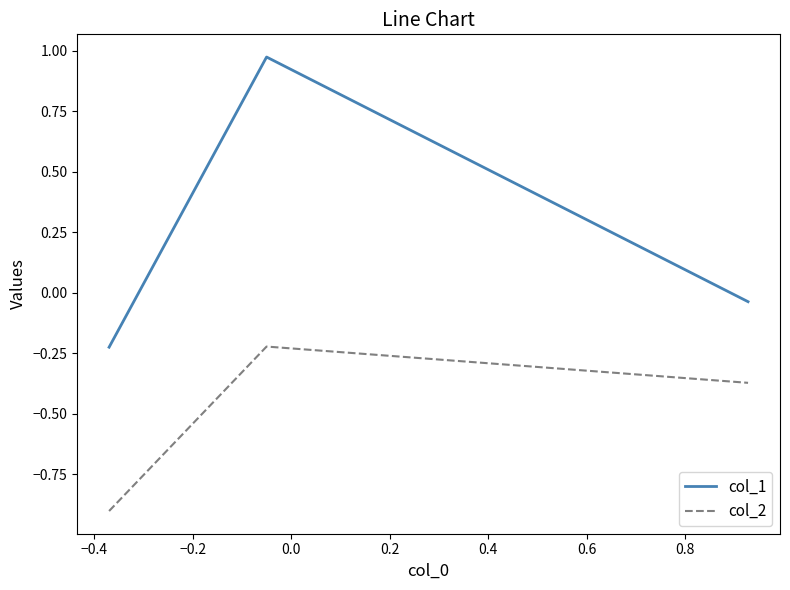

What are all the series names shown in the legend?

col_1, col_2